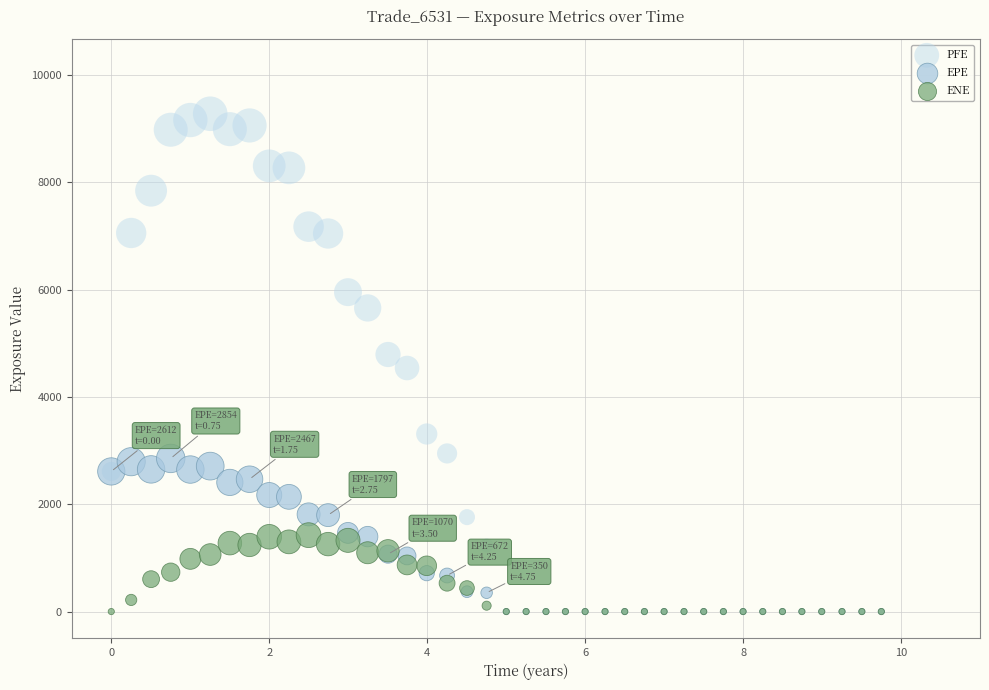

Which series contains the highest Y value?

PFE